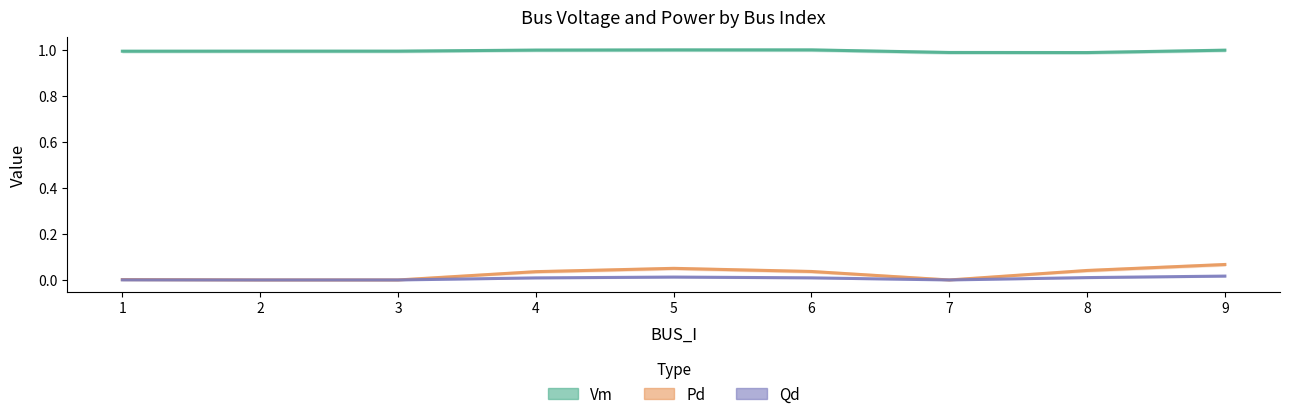

What is the sum of the Pd values at 4 and 9?

0.1